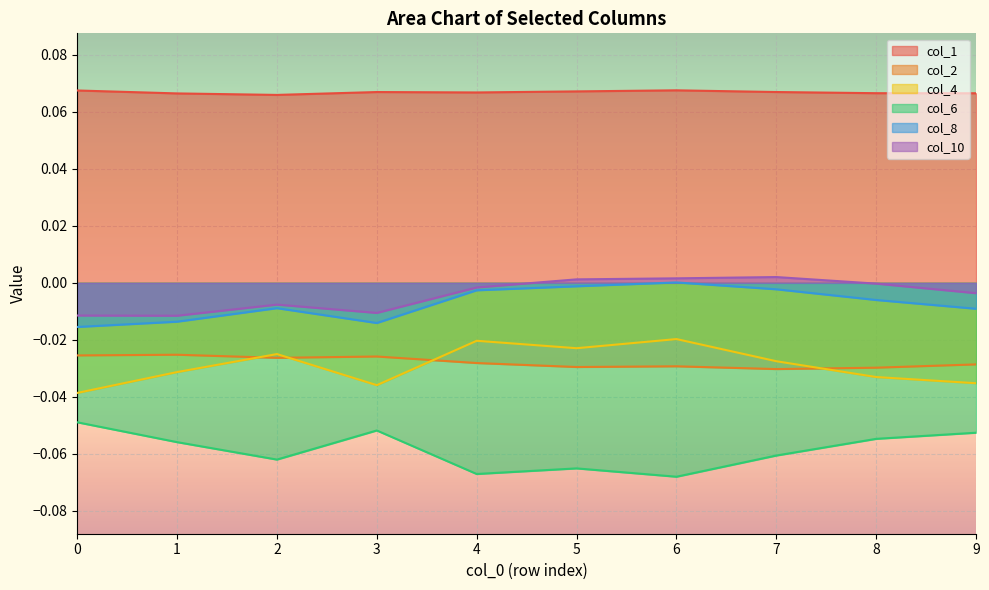

What is the greatest value displayed?

0.1